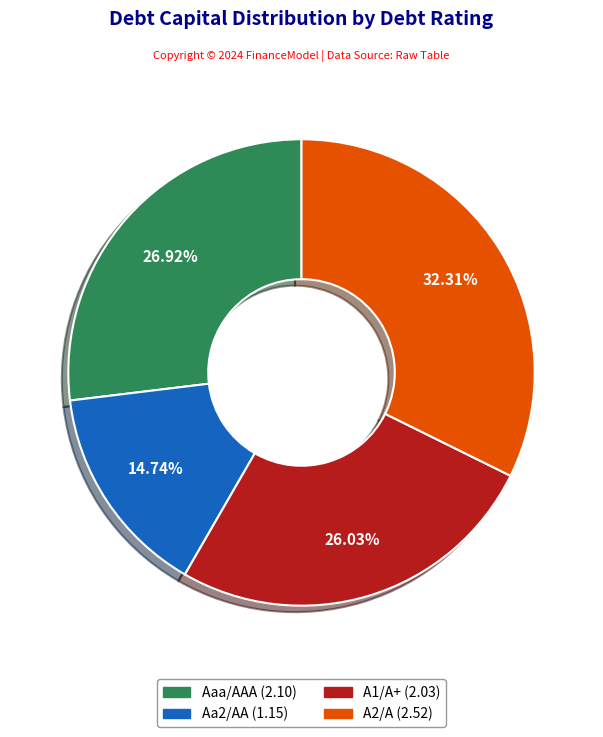

The Aa2/AA slice represents 21% of the pie. True or false?

False